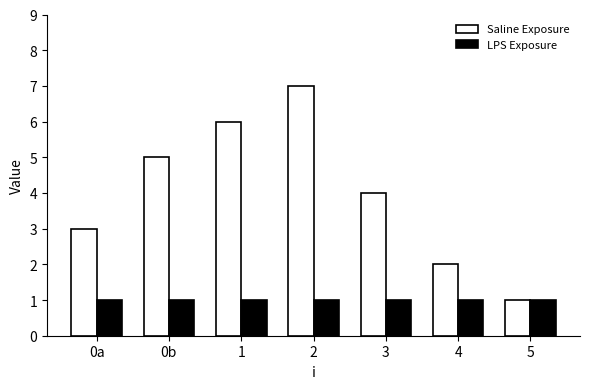

How many data points does each series have?

7